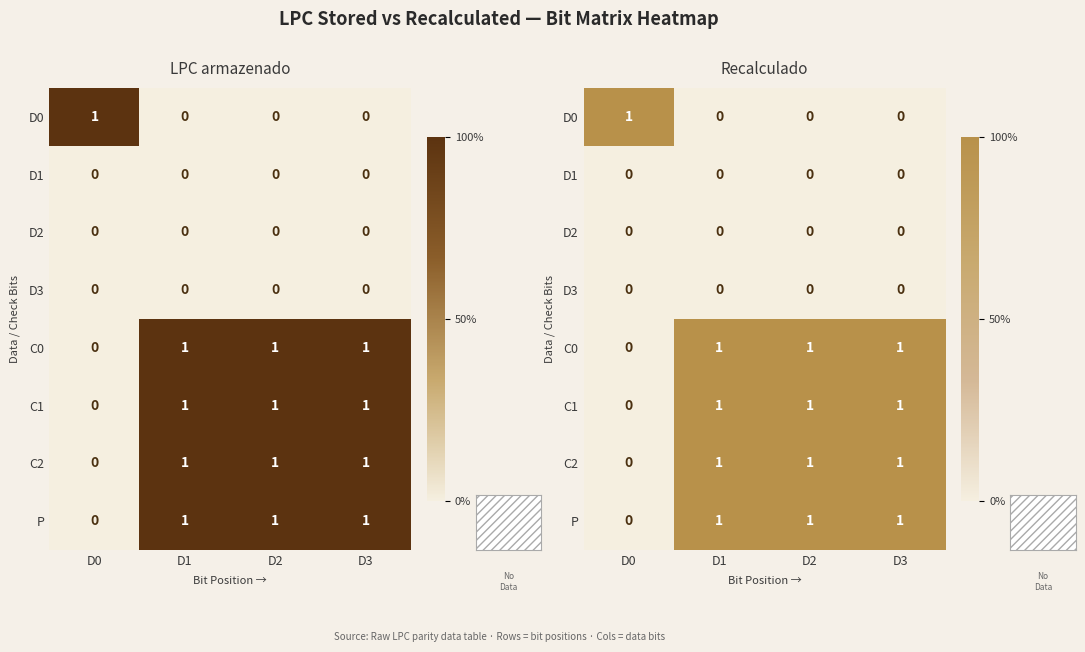

Which label corresponds to the smallest value in the chart?

D1